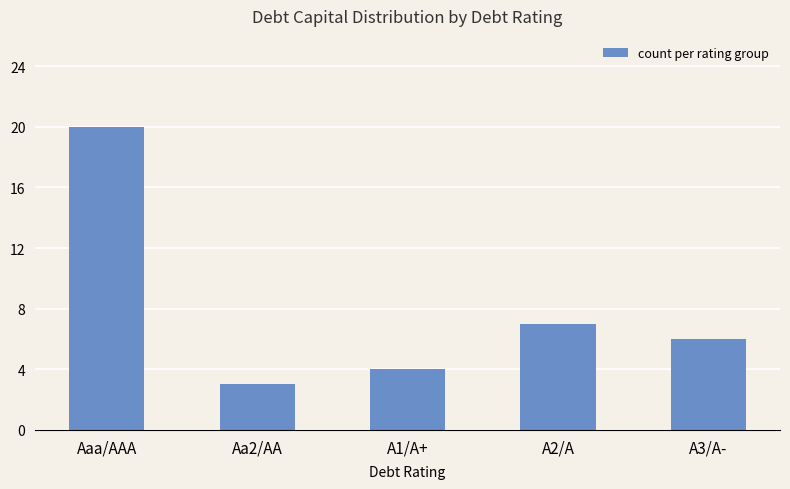

What is the difference between the maximum and minimum values?

17